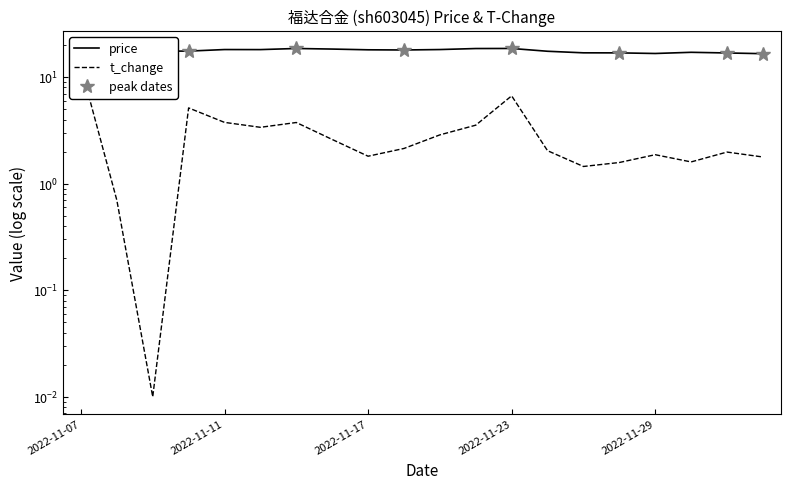

Reading left to right, extract all data points from this chart.

price: 15.5	15.8	17.5	17.5	18.1	18.1	18.6	18.3	18.0	18.0	18.1	18.5	18.6	17.5	16.9	16.9	16.7	17.1	16.9	16.6
t_change: 12.5	0.7	0.0	5.1	3.8	3.4	3.8	2.6	1.8	2.1	2.9	3.5	6.7	2.0	1.4	1.6	1.9	1.6	2.0	1.8